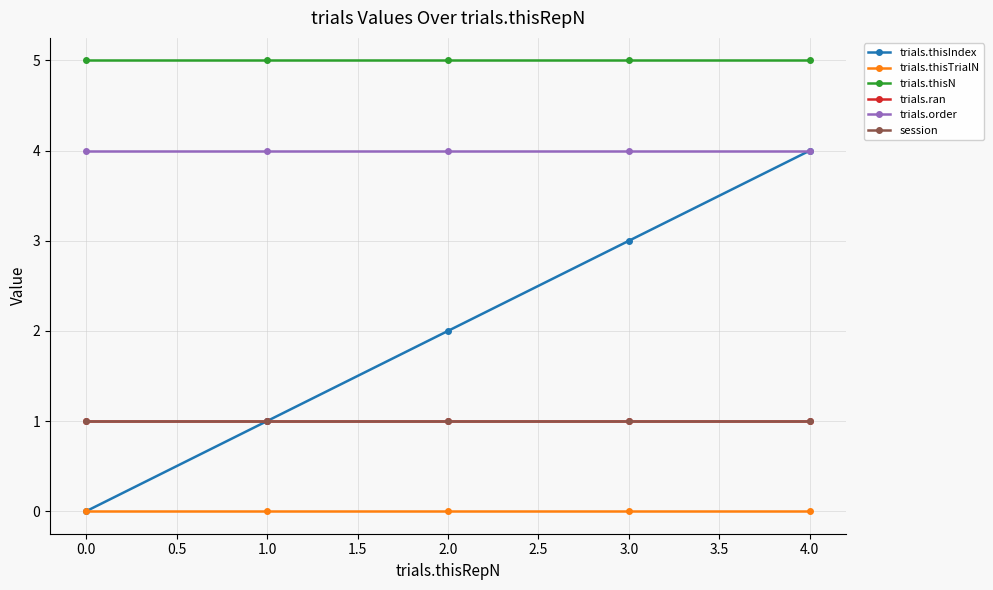

The trials.order series shows 6 at 0.0. True or false?

False